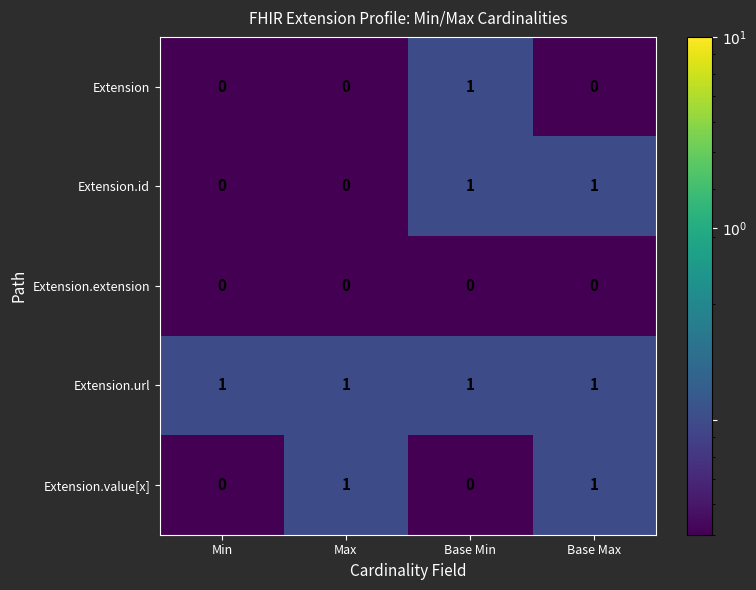

Reading left to right, transcribe all the data shown in this chart.

Extension: Min=0	Max=0	Base Min=1	Base Max=0
Extension.id: Min=0	Max=0	Base Min=1	Base Max=1
Extension.extension: Min=0	Max=0	Base Min=0	Base Max=0
Extension.url: Min=1	Max=1	Base Min=1	Base Max=1
Extension.value[x]: Min=0	Max=1	Base Min=0	Base Max=1